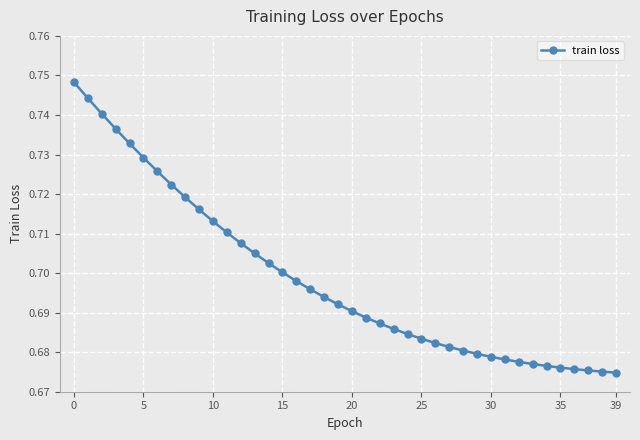

Count the values in the range 0 to 1.

40